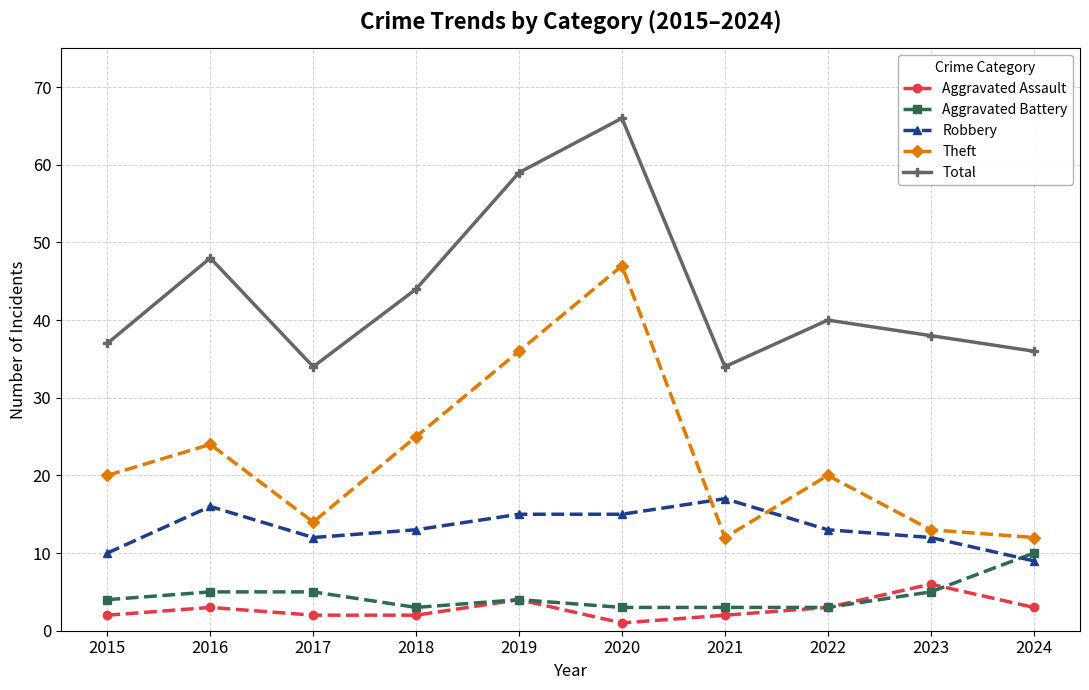

How many lines are shown in the chart?

5